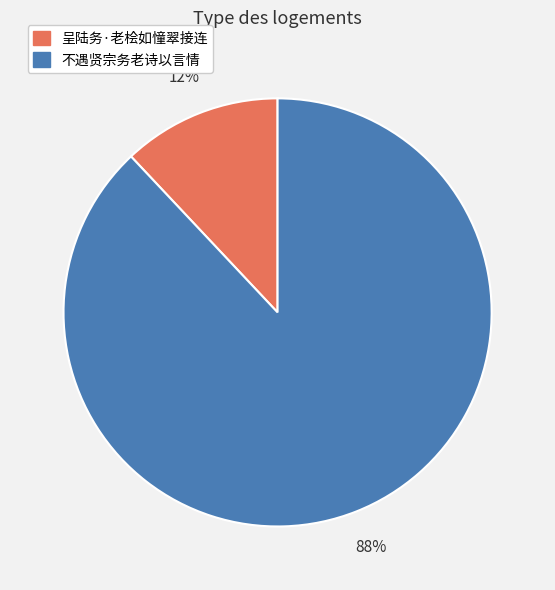

Which has a higher value, 不遇贤宗务老诗以言情 or 呈陆务·老桧如憧翠接连?

不遇贤宗务老诗以言情